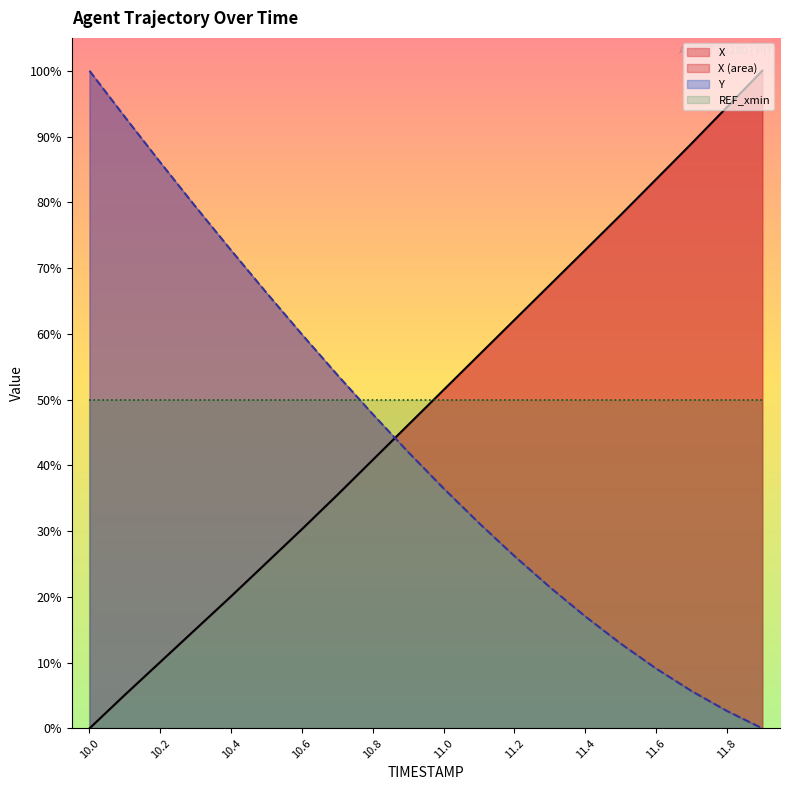

What is the average value of the Y series?

43.2